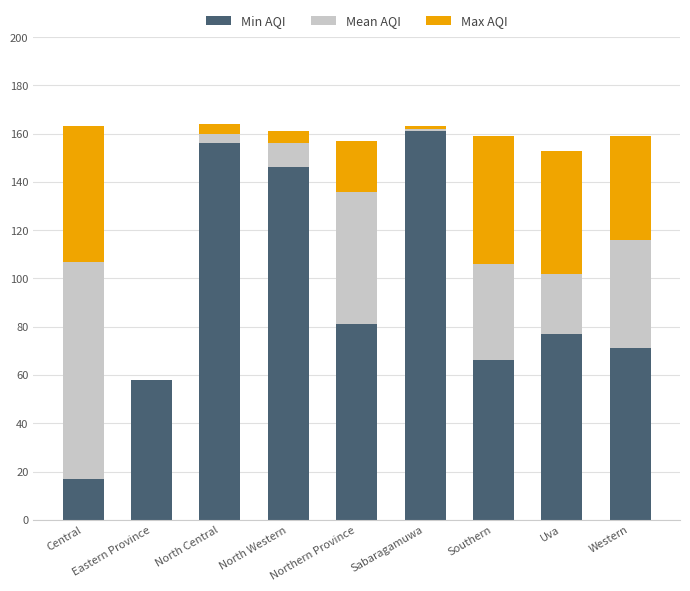

Is it true that Min AQI equals 242 at Sabaragamuwa?

False